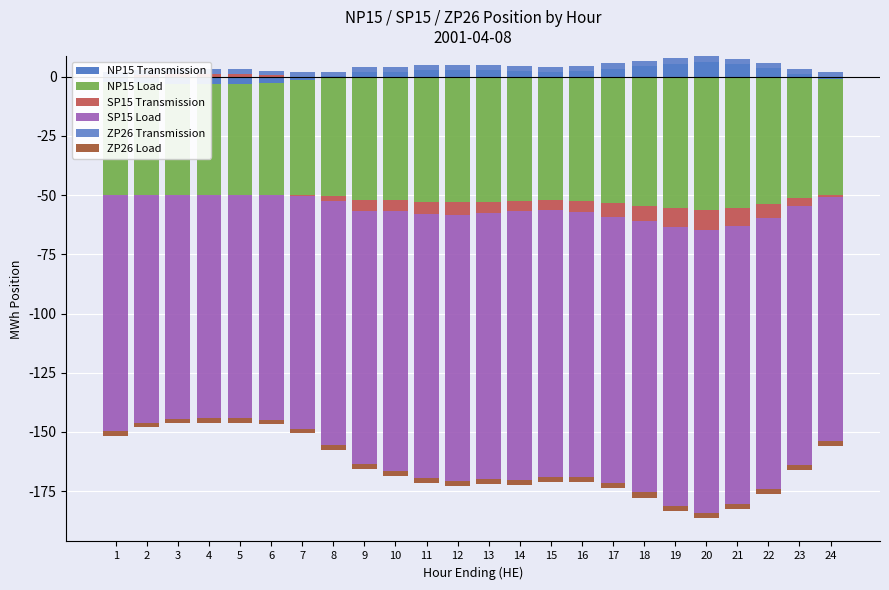

What is the greatest value displayed?

6.3